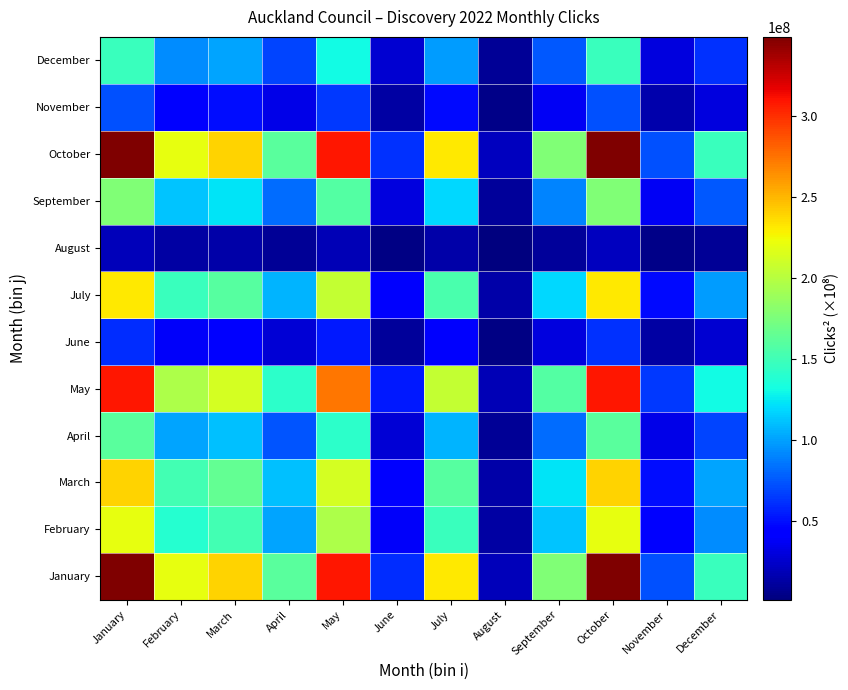

What is the smallest value displayed?

1172889